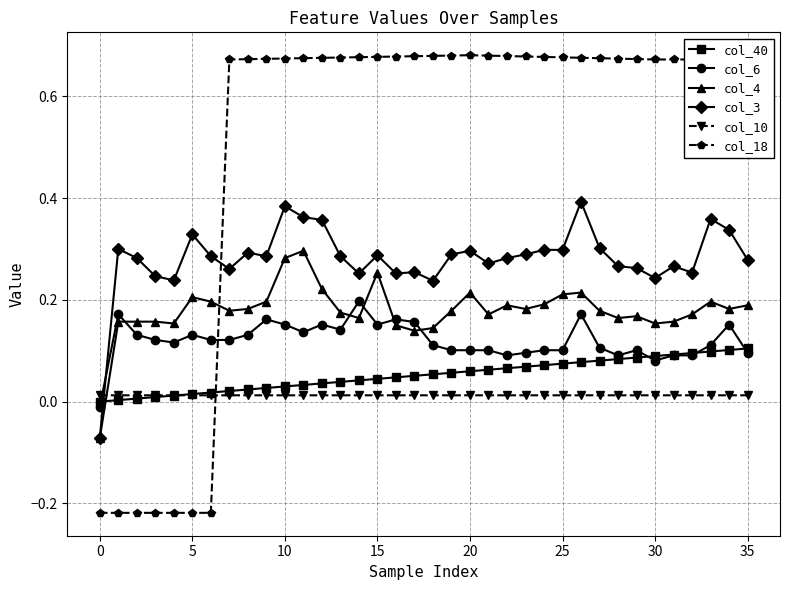

How many intersections are there between col_4 and col_6?

5